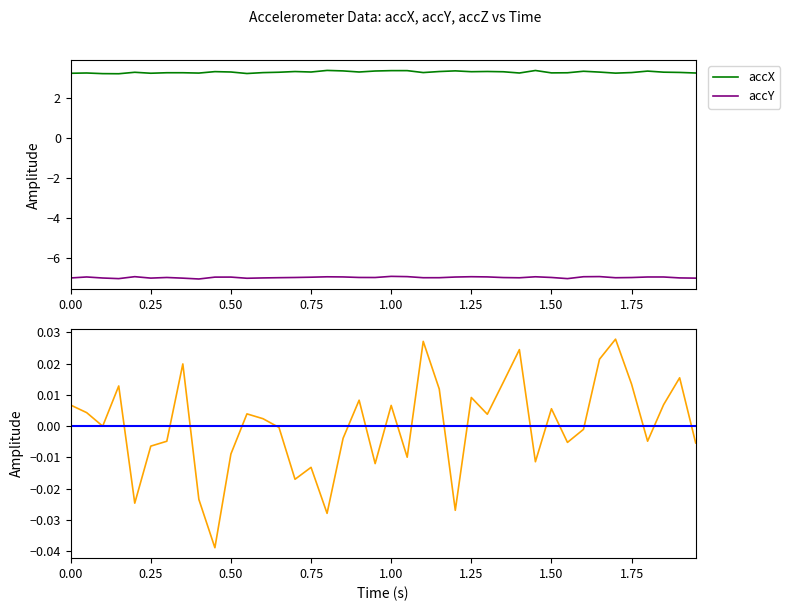

True or false: accY and accX cross at least once.

False